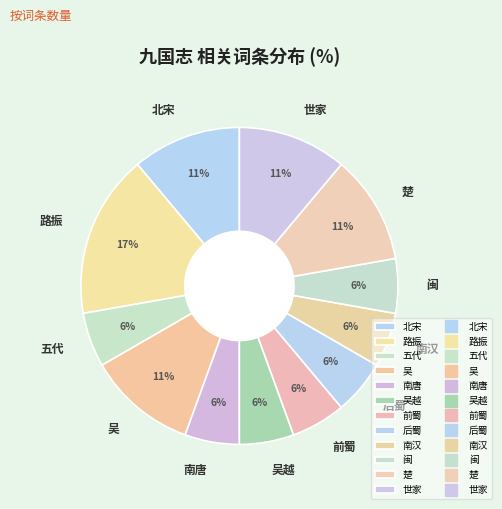

Is the sum of 吴越 and 前蜀 greater than half?

No